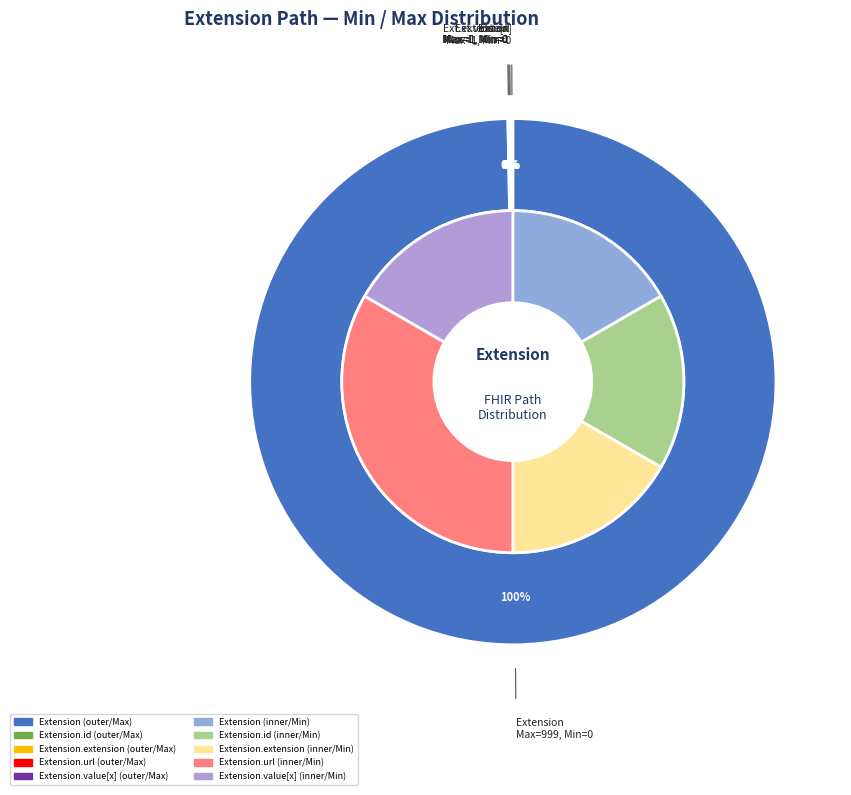

Rank the categories by value from highest to lowest.

Extension.url, Extension, Extension.id, Extension.extension, Extension.value[x]